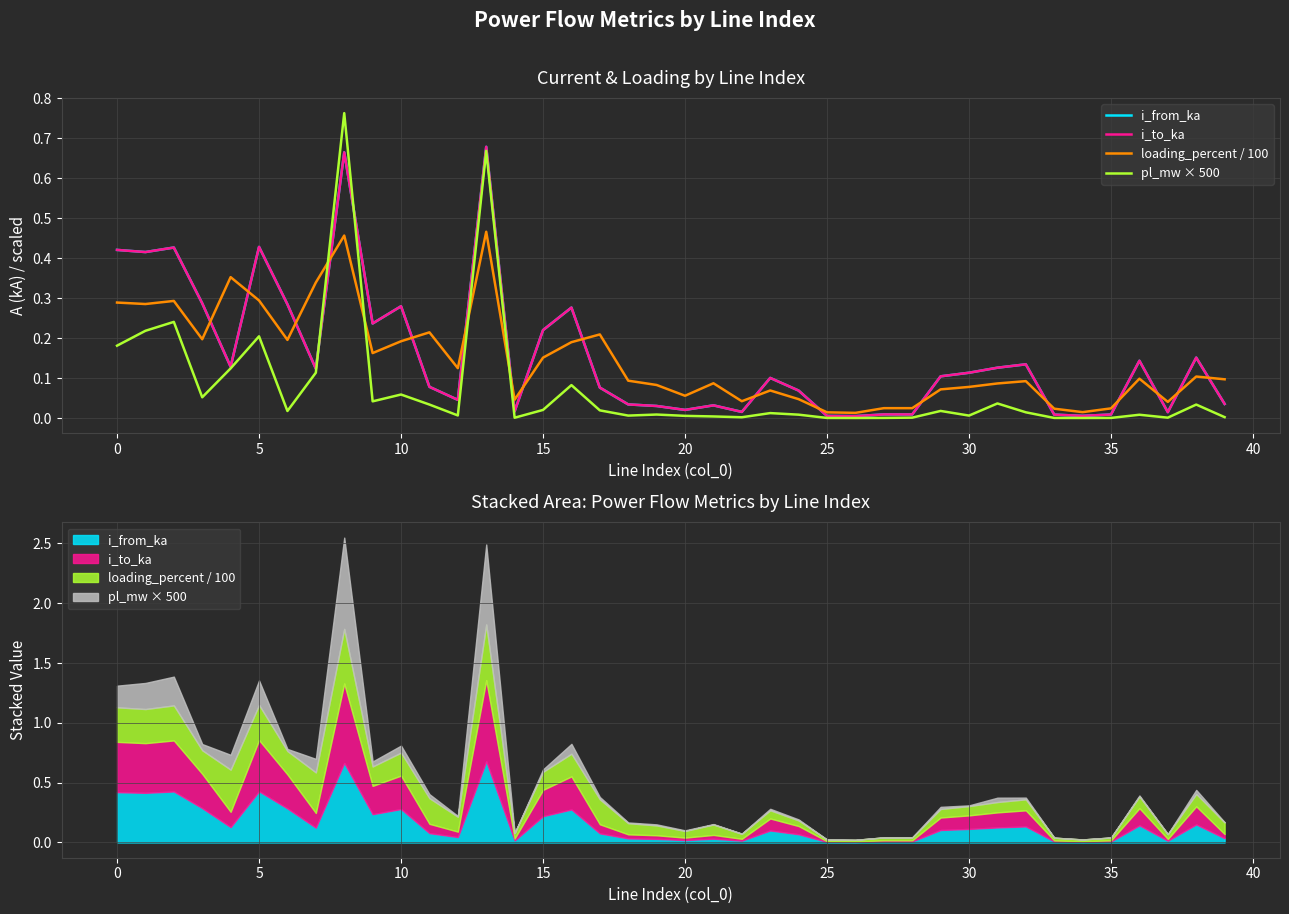

True or false: pl_mw × 500 has a value of 0.2 at 5.

True